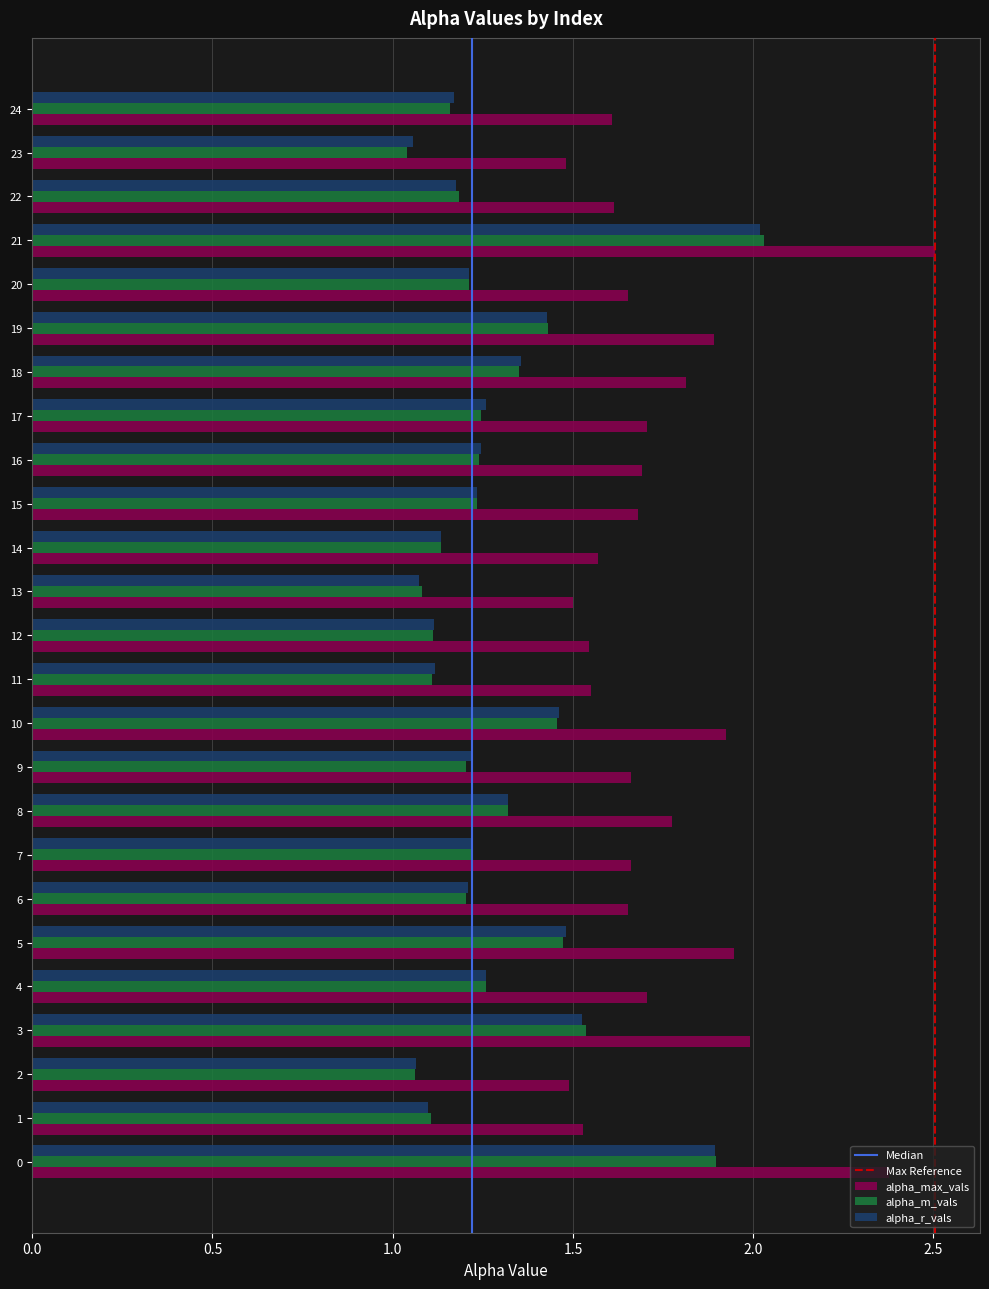

At which category is the sum across all series the highest?

21